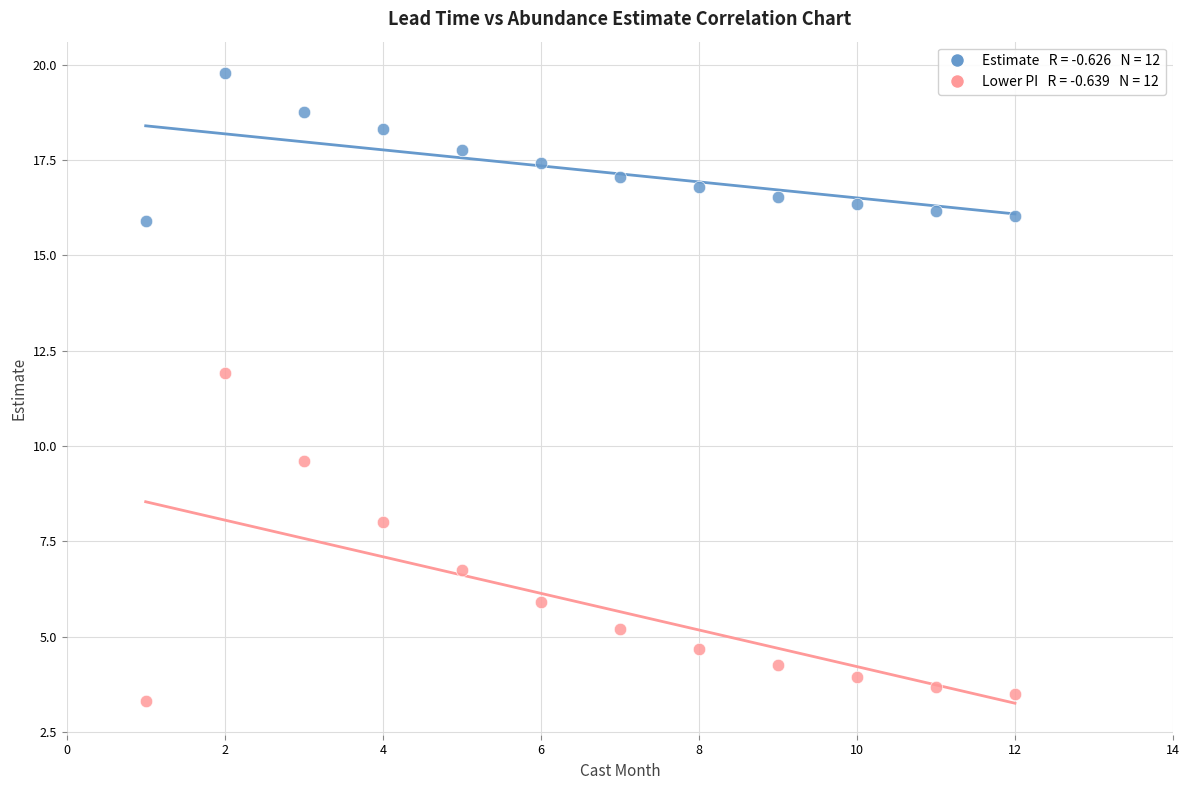

Across all series, what Y value is closest to 11?

11.9